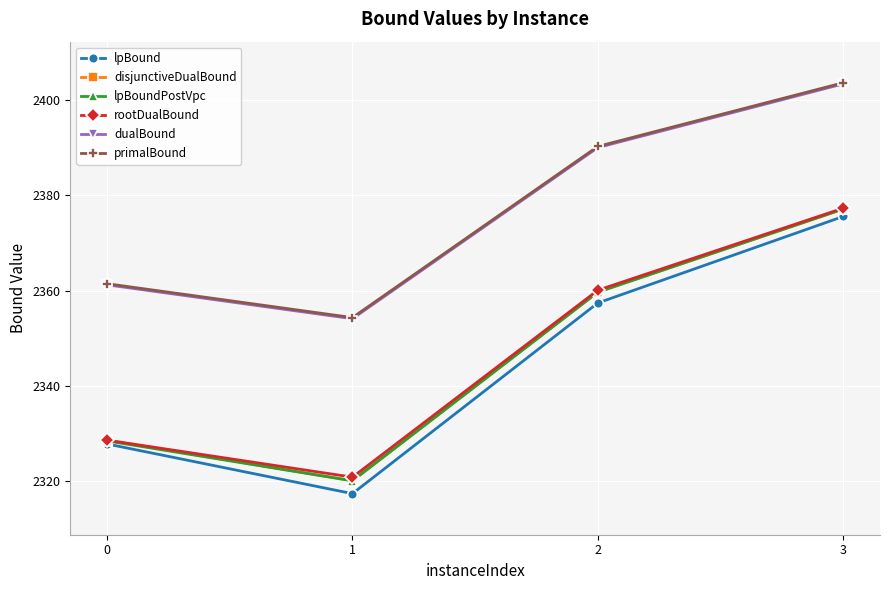

True or false: dualBound has a value of 1106.5 at 1.

False